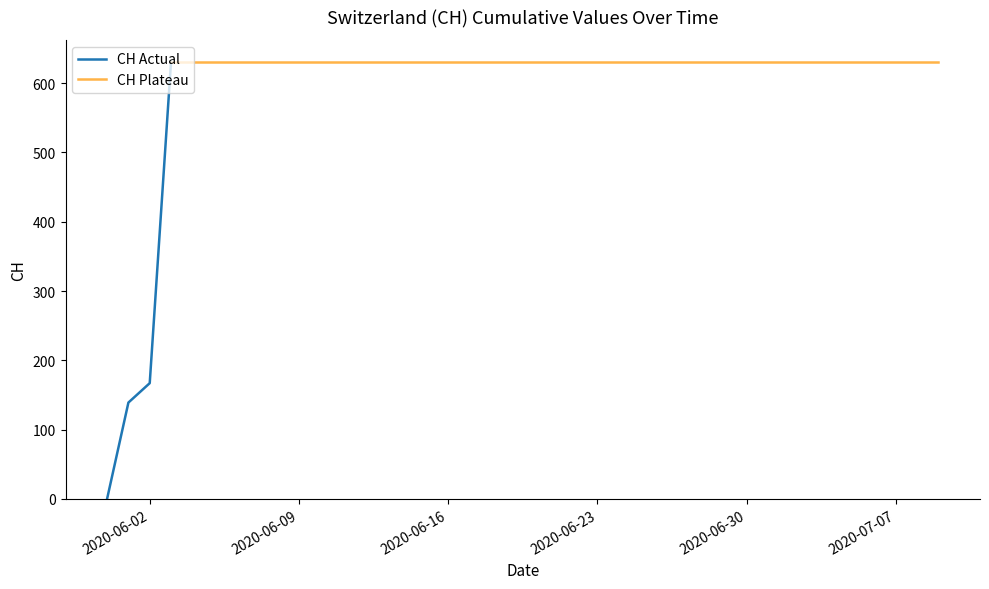

What is the value of the 9th point from the left?

631